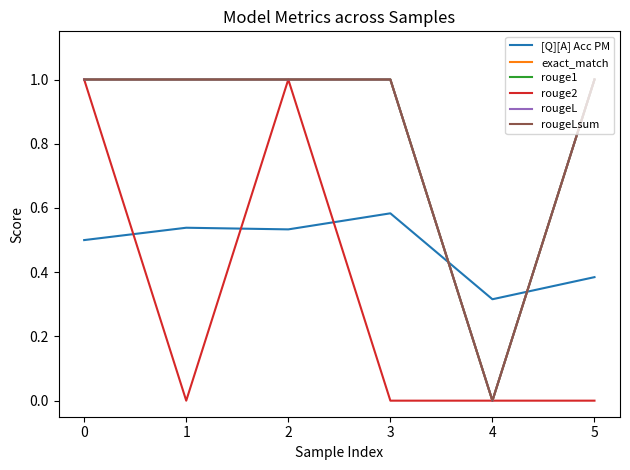

Rank the series by their maximum value, from lowest to highest.

[Q][A] Acc PM, exact_match, rouge1, rouge2, rougeL, rougeLsum